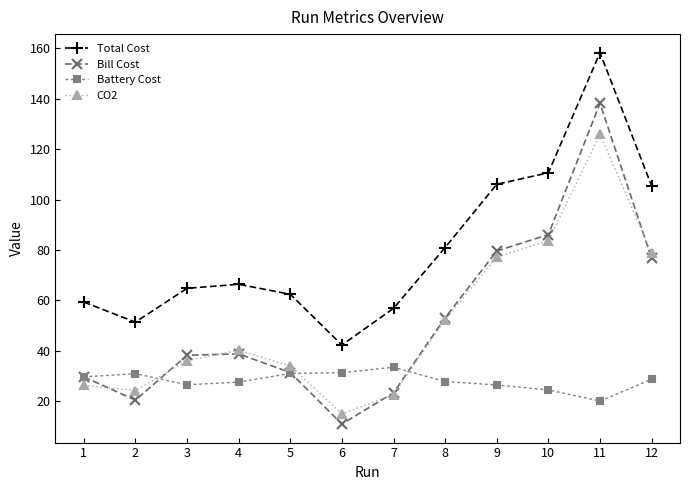

At which category does the chart reach its peak across all series?

11